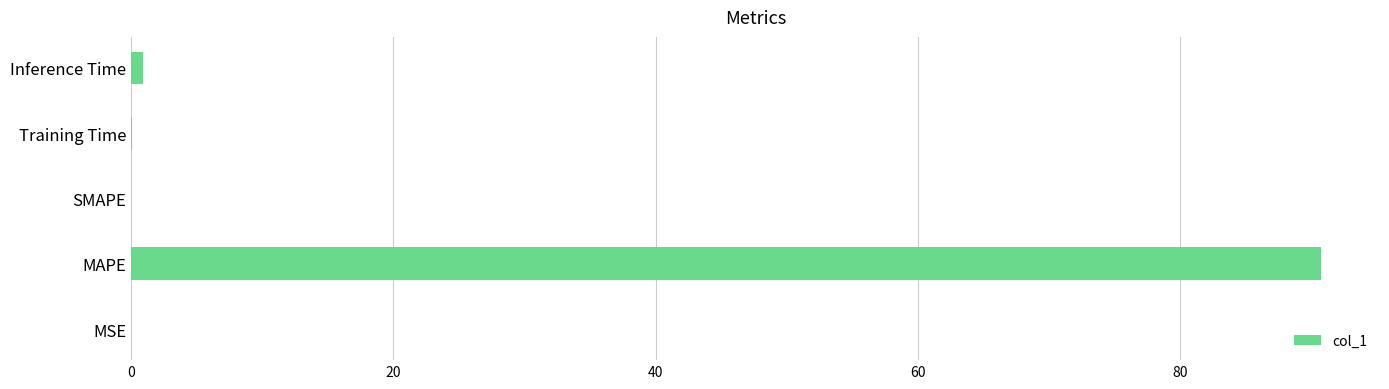

Is it true that the value at MAPE is 153.0?

False